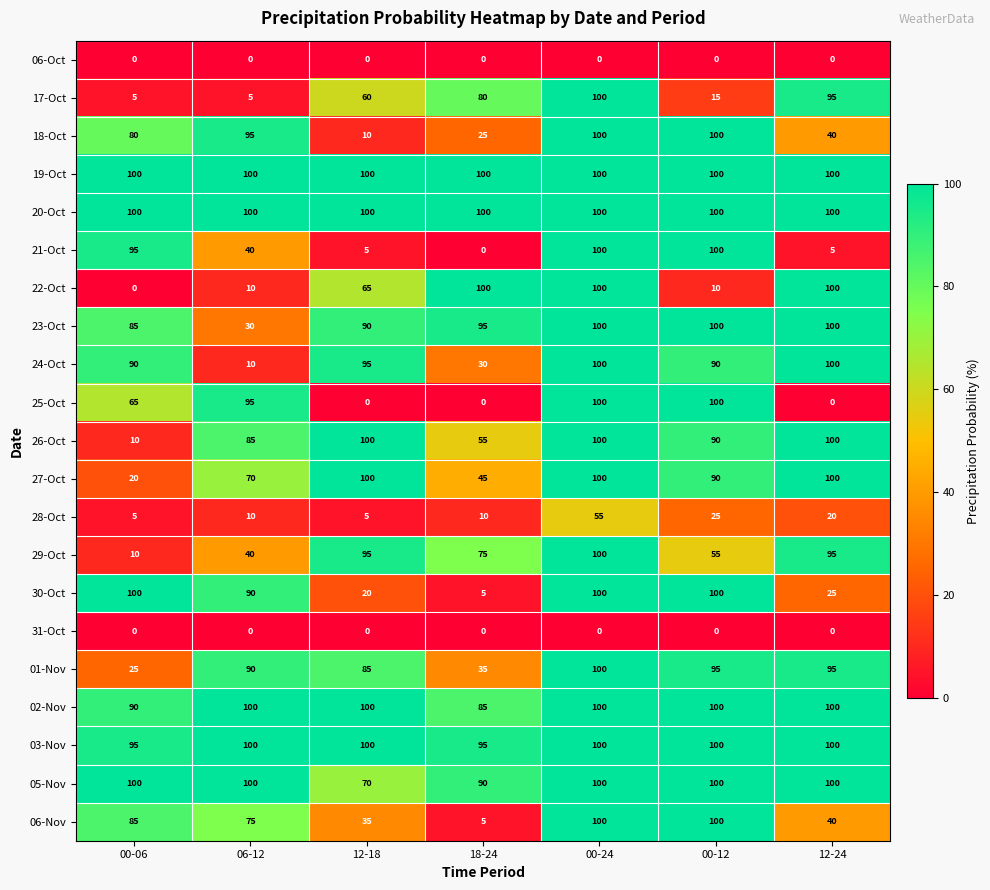

How many data points does each series have?

7